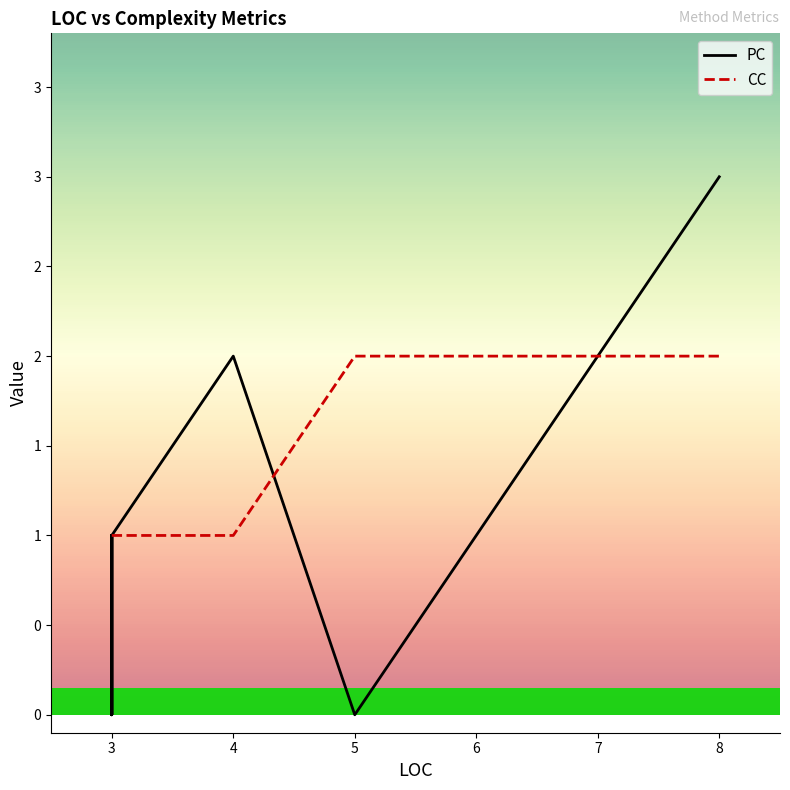

At how many categories does at least one series exceed 0?

8